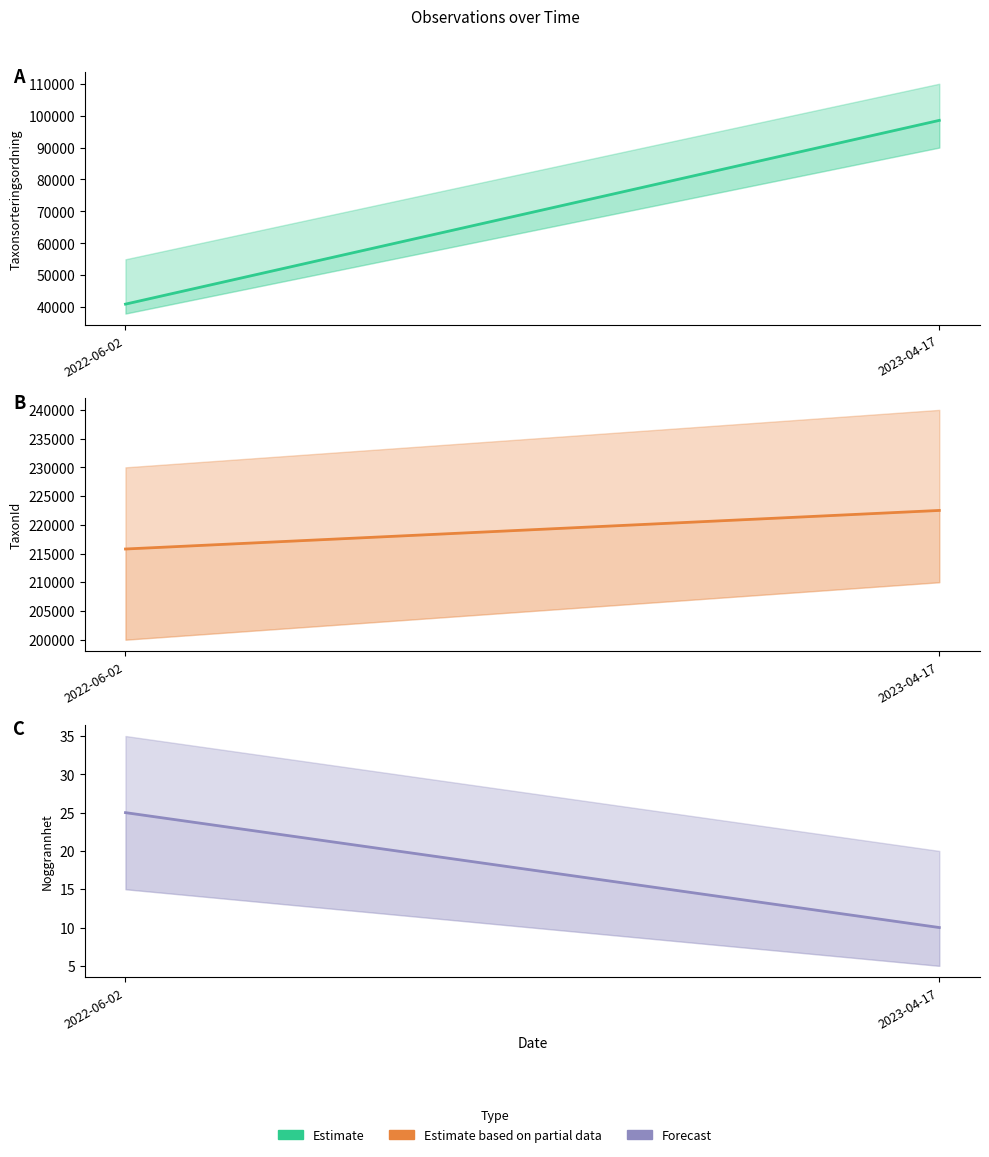

Reading right to left, list all the values displayed in this chart.

Taxonsorteringsordning: 98520	40952
TaxonId: 222498	215785
Noggrannhet: 10	25